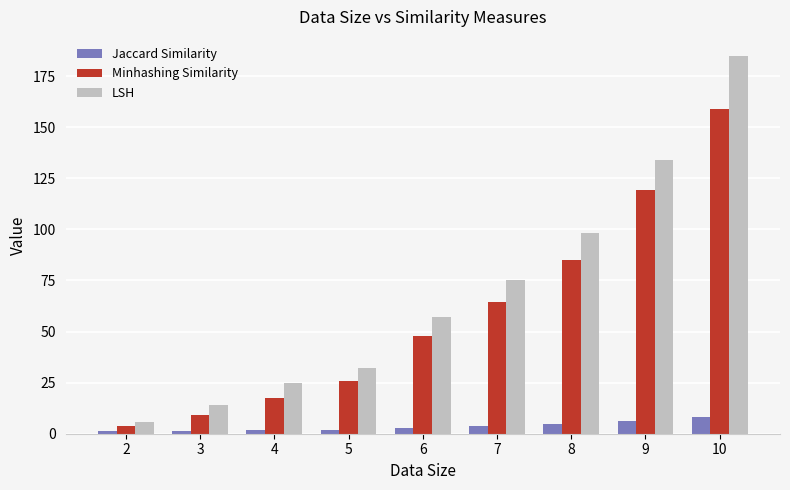

What is the smallest value displayed?

1.1